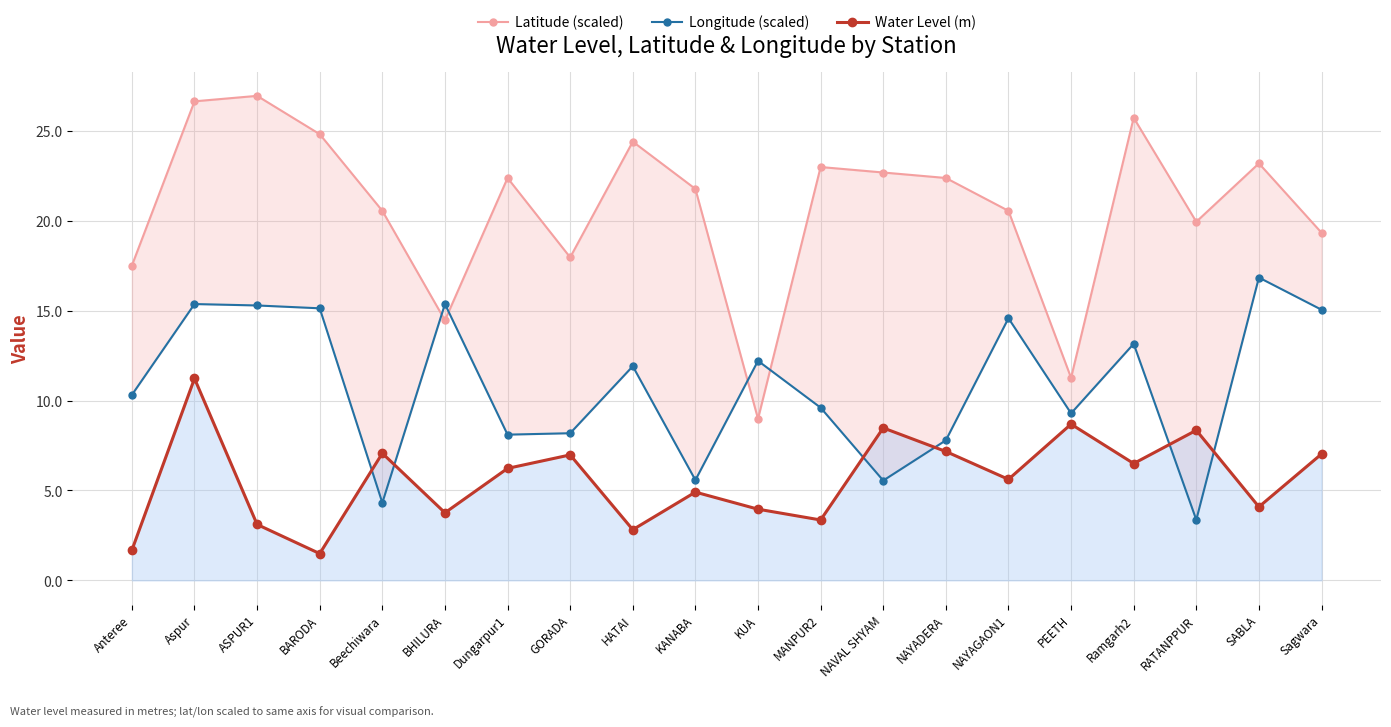

What is the difference between the highest and lowest values at BHILURA?

11.6